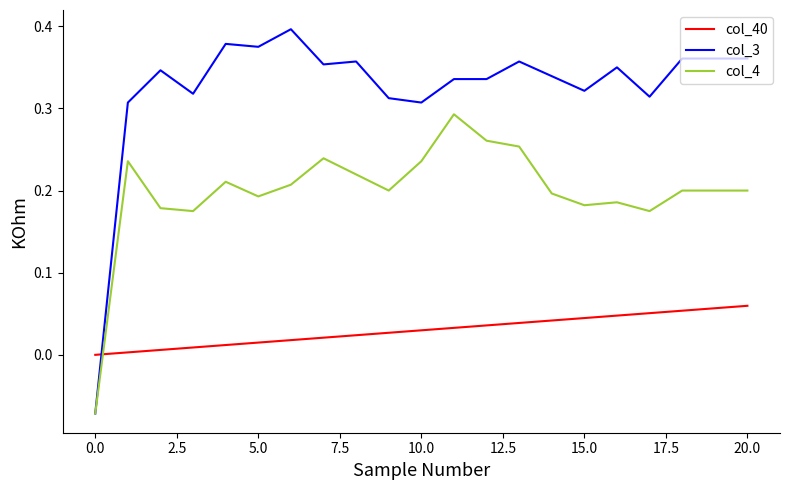

Which series has the widest spread of values?

col_3